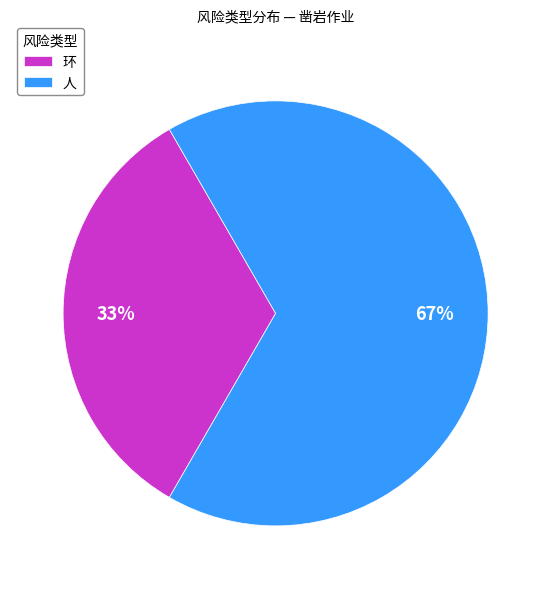

True or false: 环 accounts for 26% of the total.

False